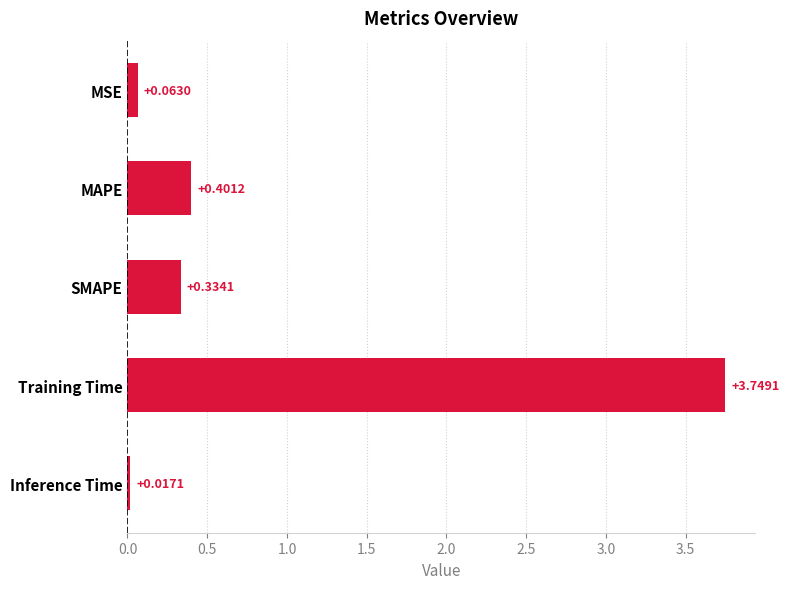

At which label is the value closest to 1?

MAPE